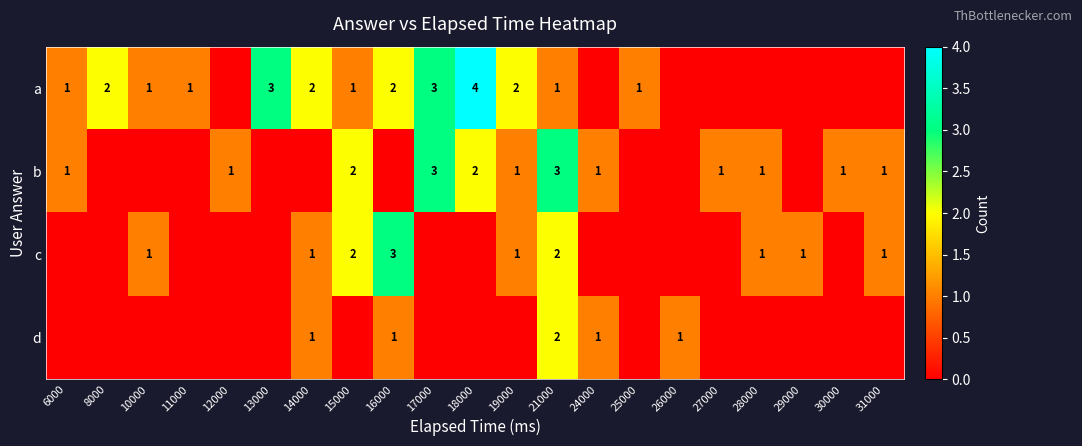

Is it true that b equals 2 at 18000?

True